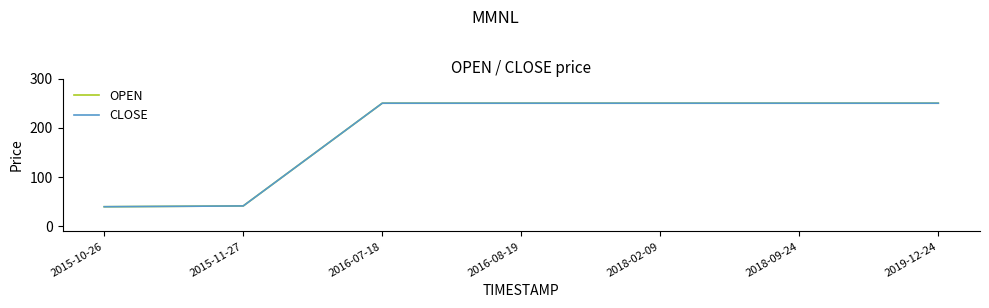

Is this an area chart (filled region under the line)?

No